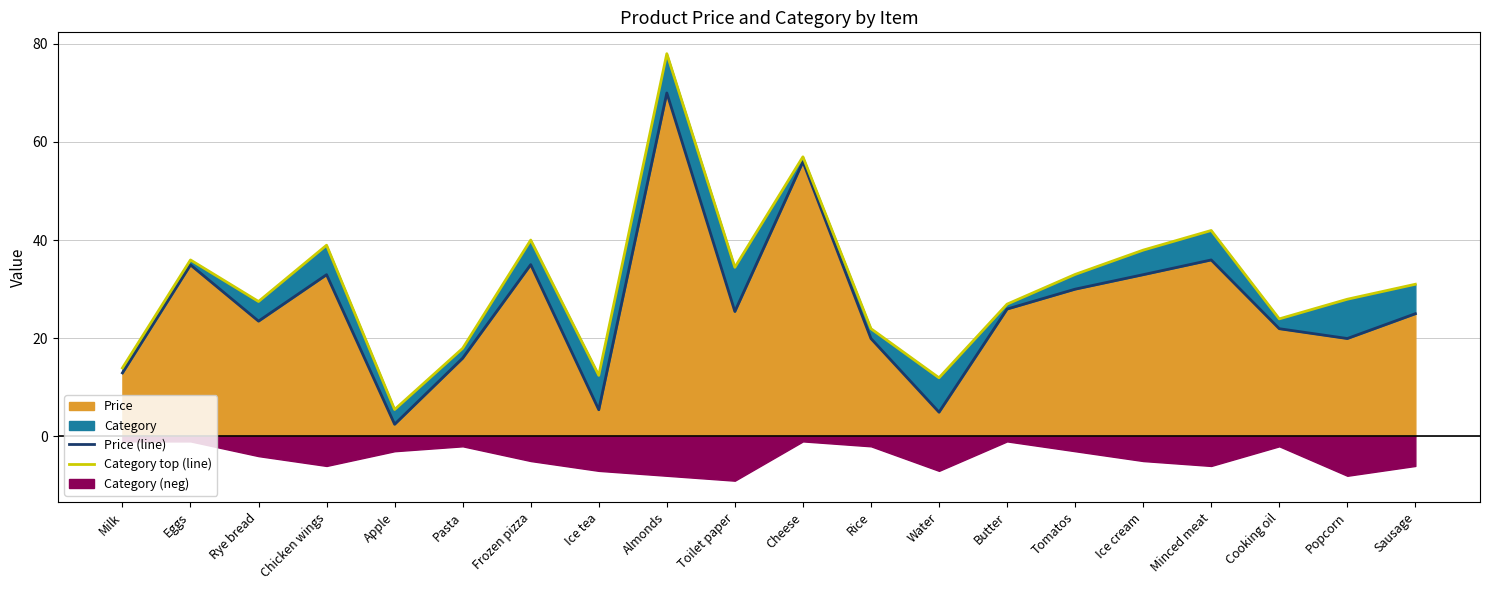

True or false: Category top (line) and Price (line) cross at least once.

False